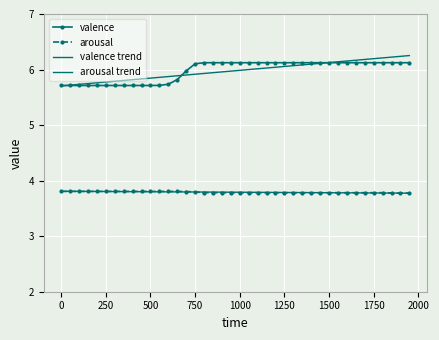

Reading left to right, what are all the values shown in this chart?

valence: 5.7	5.7	5.7	5.7	5.7	5.7	5.7	5.7	5.7	5.7	5.7	5.7	5.7	5.8	6.0	6.1	6.1	6.1	6.1	6.1	6.1	6.1	6.1	6.1	6.1	6.1	6.1	6.1	6.1	6.1	6.1	6.1	6.1	6.1	6.1	6.1	6.1	6.1	6.1	6.1
arousal: 3.8	3.8	3.8	3.8	3.8	3.8	3.8	3.8	3.8	3.8	3.8	3.8	3.8	3.8	3.8	3.8	3.8	3.8	3.8	3.8	3.8	3.8	3.8	3.8	3.8	3.8	3.8	3.8	3.8	3.8	3.8	3.8	3.8	3.8	3.8	3.8	3.8	3.8	3.8	3.8
valence trend: 5.7	5.7	5.7	5.7	5.8	5.8	5.8	5.8	5.8	5.8	5.8	5.9	5.9	5.9	5.9	5.9	5.9	5.9	6.0	6.0	6.0	6.0	6.0	6.0	6.0	6.1	6.1	6.1	6.1	6.1	6.1	6.1	6.2	6.2	6.2	6.2	6.2	6.2	6.2	6.3
arousal trend: 3.8	3.8	3.8	3.8	3.8	3.8	3.8	3.8	3.8	3.8	3.8	3.8	3.8	3.8	3.8	3.8	3.8	3.8	3.8	3.8	3.8	3.8	3.8	3.8	3.8	3.8	3.8	3.8	3.8	3.8	3.8	3.8	3.8	3.8	3.8	3.8	3.8	3.8	3.8	3.8